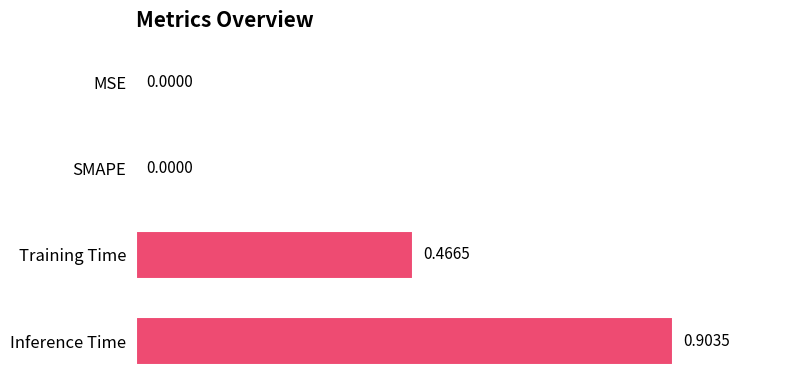

What is the sum of all values?

1.4